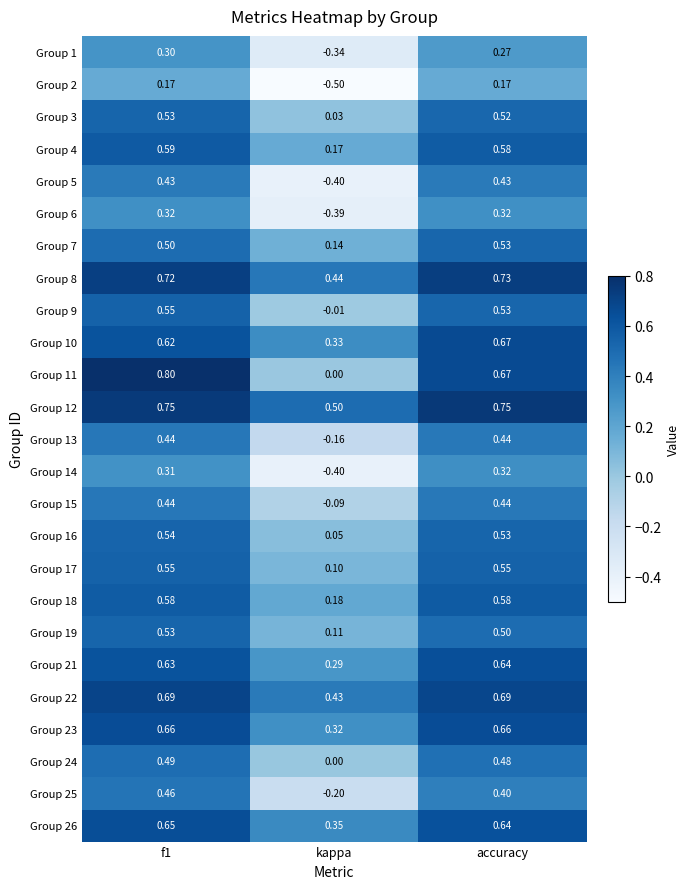

Which category has the highest value across all series?

f1